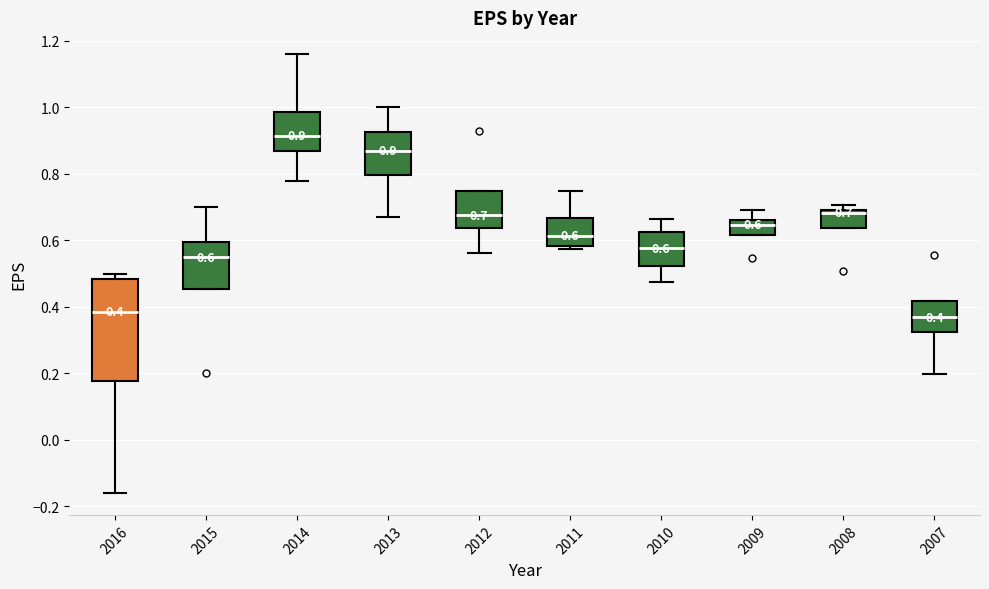

Which box is the tallest, from its lower edge to its upper edge?

2016